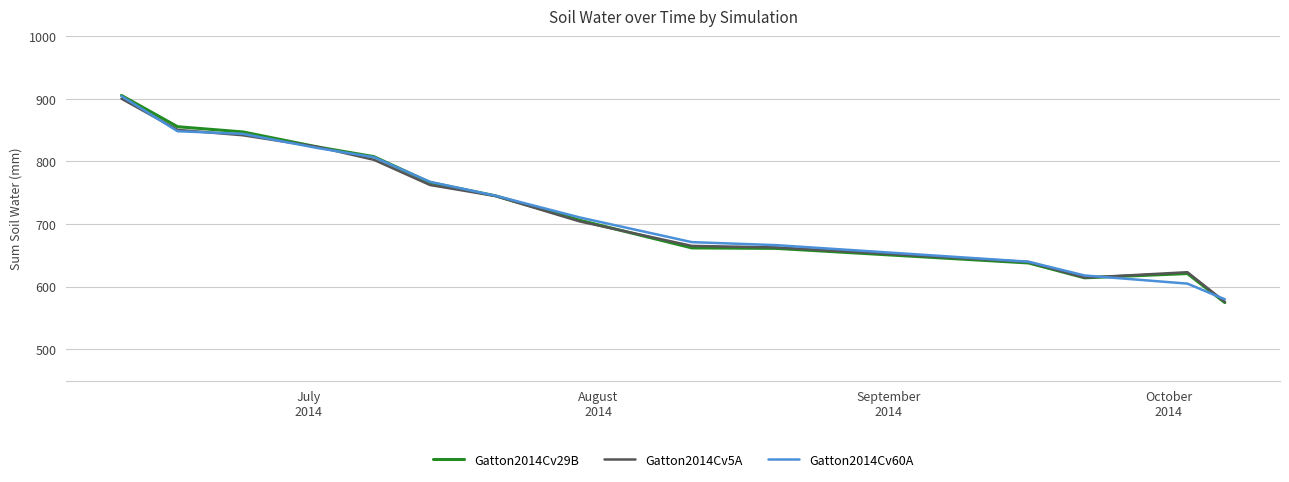

Which series has the widest spread of values?

Gatton2014Cv29B